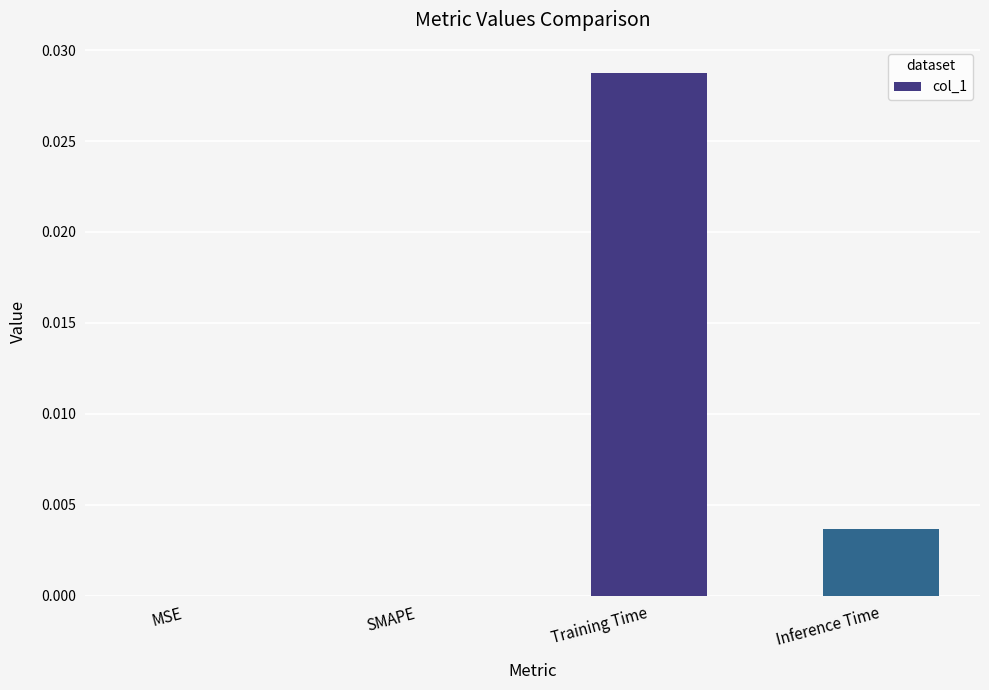

Is it true that the value at MSE is 0.0?

True